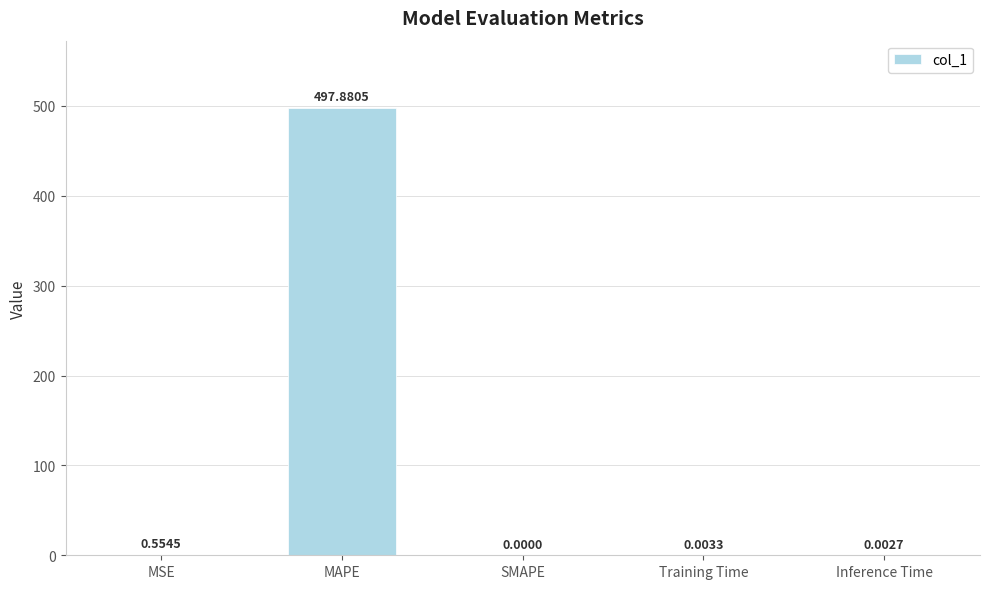

What is the sum of all values?

498.4